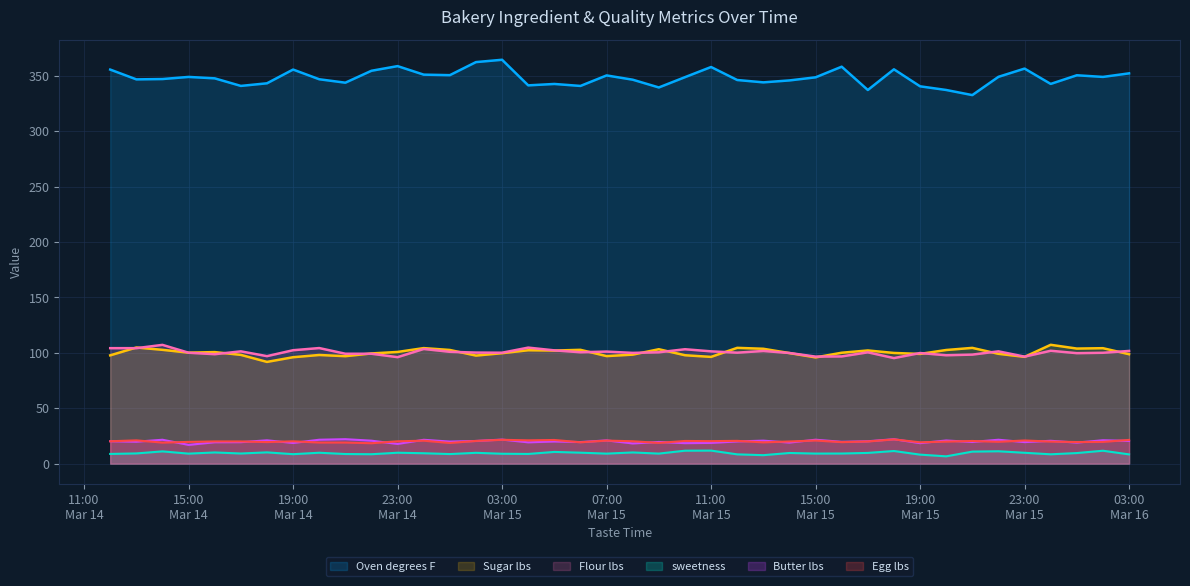

How many values in the sweetness series exceed 9?

27